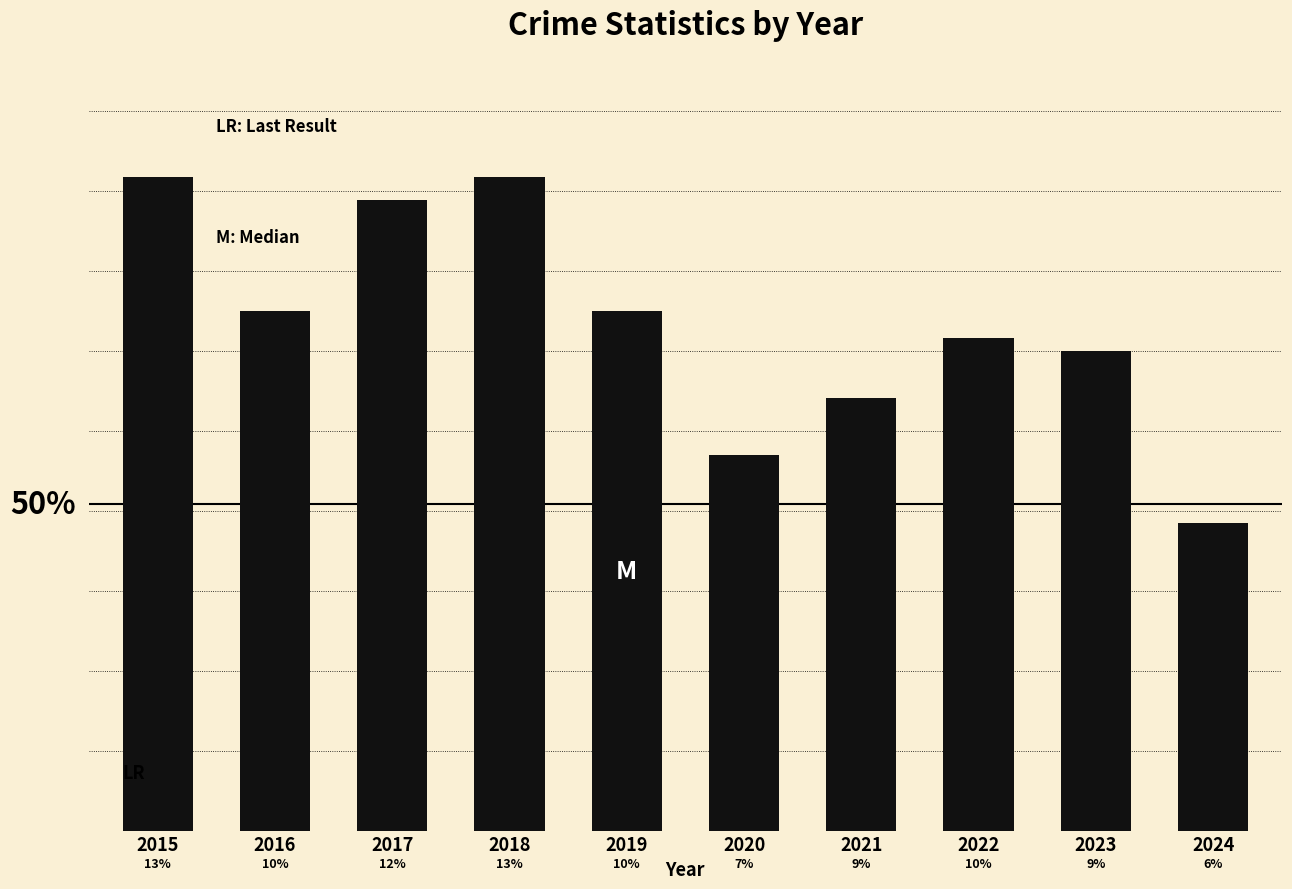

True or false: the data shows 562 at 2023.

False